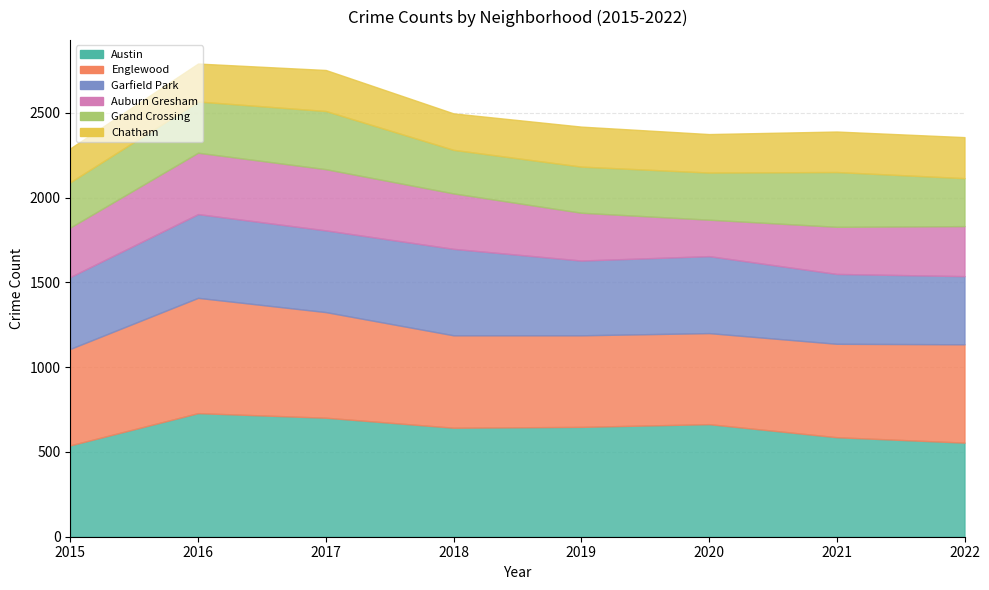

The Grand Crossing series shows 522 at 2016. True or false?

False